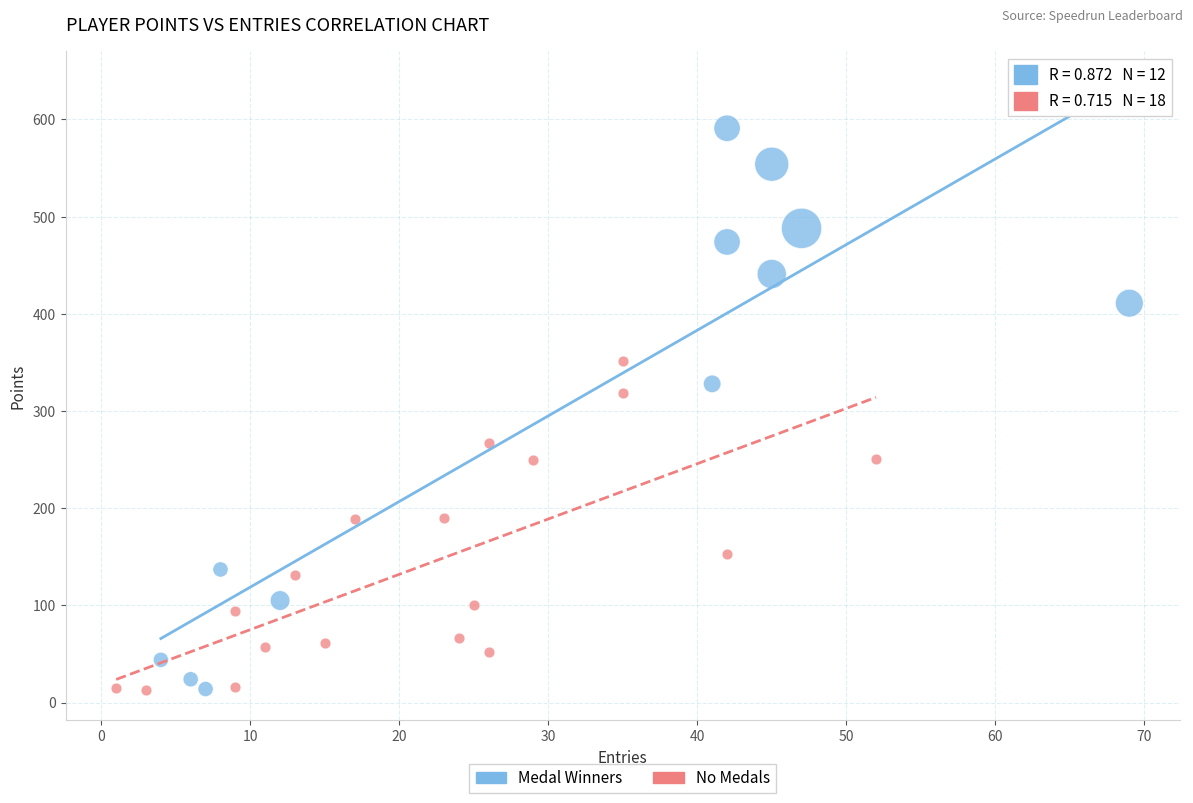

Which series contains the highest Y value?

Medal Winners